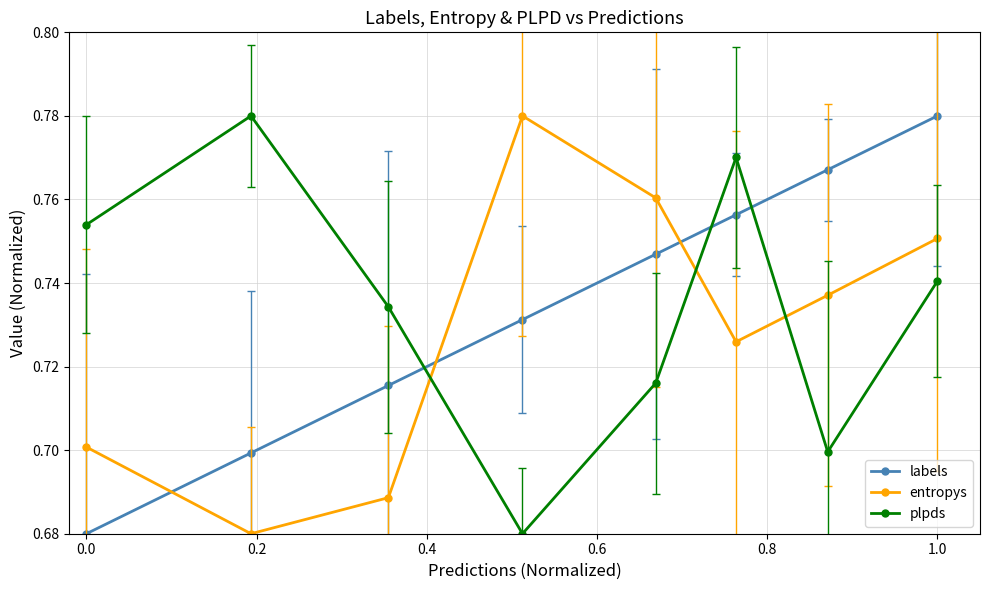

At how many categories does at least one series exceed 0?

8